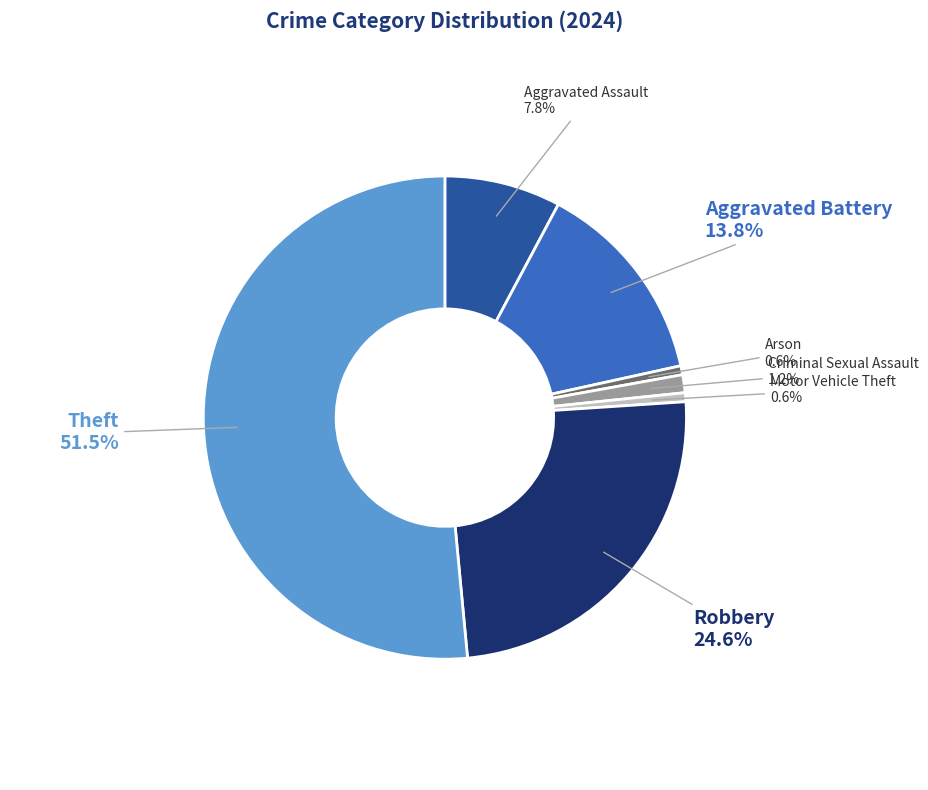

Do Arson and Motor Vehicle Theft together represent more than half of the pie?

No